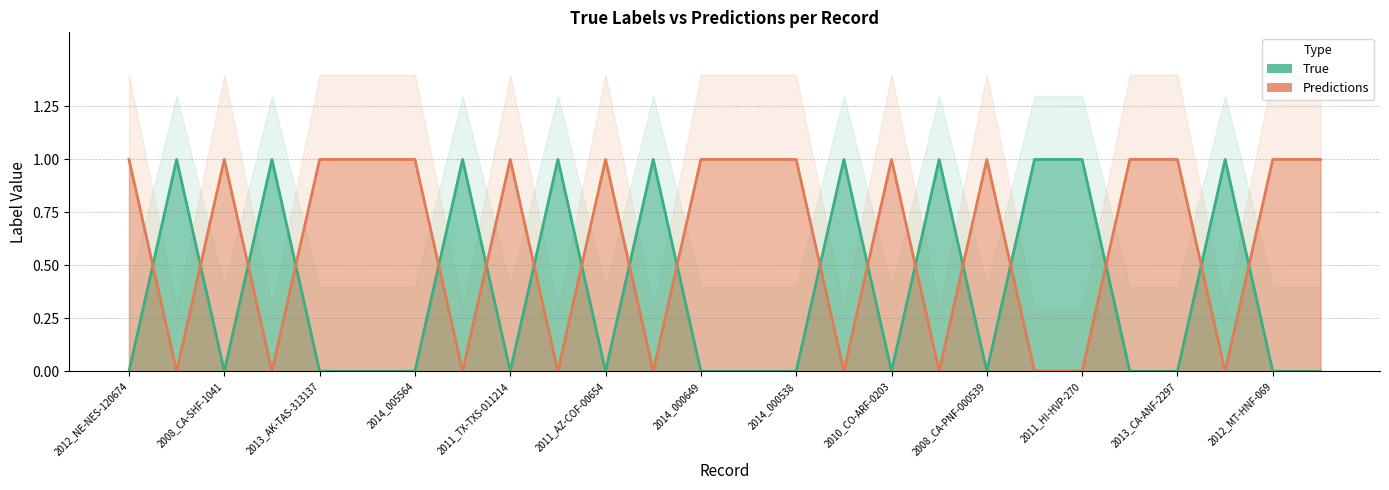

Reading left to right, transcribe all the data shown in this chart.

True: 2012_NE-NES-120674=0	2008_CA-KNF-3393_a=1	2008_CA-SHF-1041=0	2006_FL-FLS-2006_a=1	2013_AK-TAS-313137=0	2006_CA-LPF-2023_a=0	2014_005564=0	2006_FL-FLS-2006_b=1	2011_TX-TXS-011214=0	2007_OR-UMF-250=1	2011_AZ-COF-00654=0	2013_OR-RSF-130426=1	2014_000649=0	2013_ID-STF-000389=0	2014_000538=0	2013_OR-UPF-130132=1	2010_CO-ARF-0203=0	2010_CO-RGD-0590=1	2008_CA-PNF-000539=0	2008_CA-KNF-3393_b=1	2011_HI-HVP-270=1	2012_CA-LNU-007072=0	2013_CA-ANF-2297=0	2013_WA-OWF-000616=1	2012_MT-HNF-069=0	2006_CA-LPF-2023_b=0
Predictions: 2012_NE-NES-120674=1	2008_CA-KNF-3393_a=0	2008_CA-SHF-1041=1	2006_FL-FLS-2006_a=0	2013_AK-TAS-313137=1	2006_CA-LPF-2023_a=1	2014_005564=1	2006_FL-FLS-2006_b=0	2011_TX-TXS-011214=1	2007_OR-UMF-250=0	2011_AZ-COF-00654=1	2013_OR-RSF-130426=0	2014_000649=1	2013_ID-STF-000389=1	2014_000538=1	2013_OR-UPF-130132=0	2010_CO-ARF-0203=1	2010_CO-RGD-0590=0	2008_CA-PNF-000539=1	2008_CA-KNF-3393_b=0	2011_HI-HVP-270=0	2012_CA-LNU-007072=1	2013_CA-ANF-2297=1	2013_WA-OWF-000616=0	2012_MT-HNF-069=1	2006_CA-LPF-2023_b=1